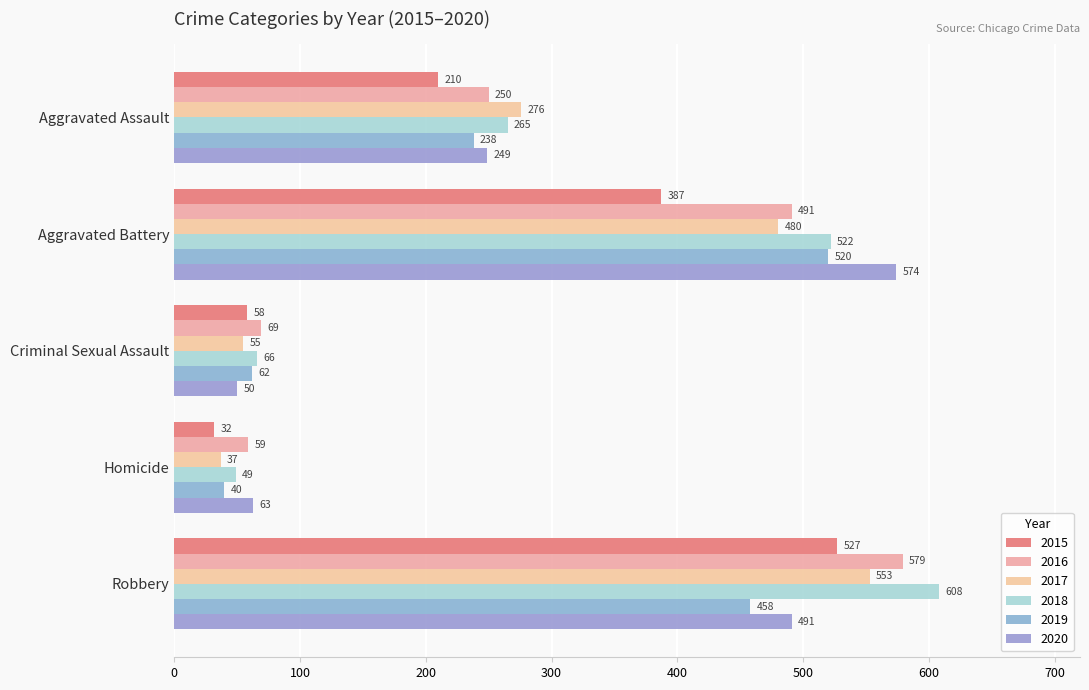

True or false: 2015 has a value of 32 at Homicide.

True